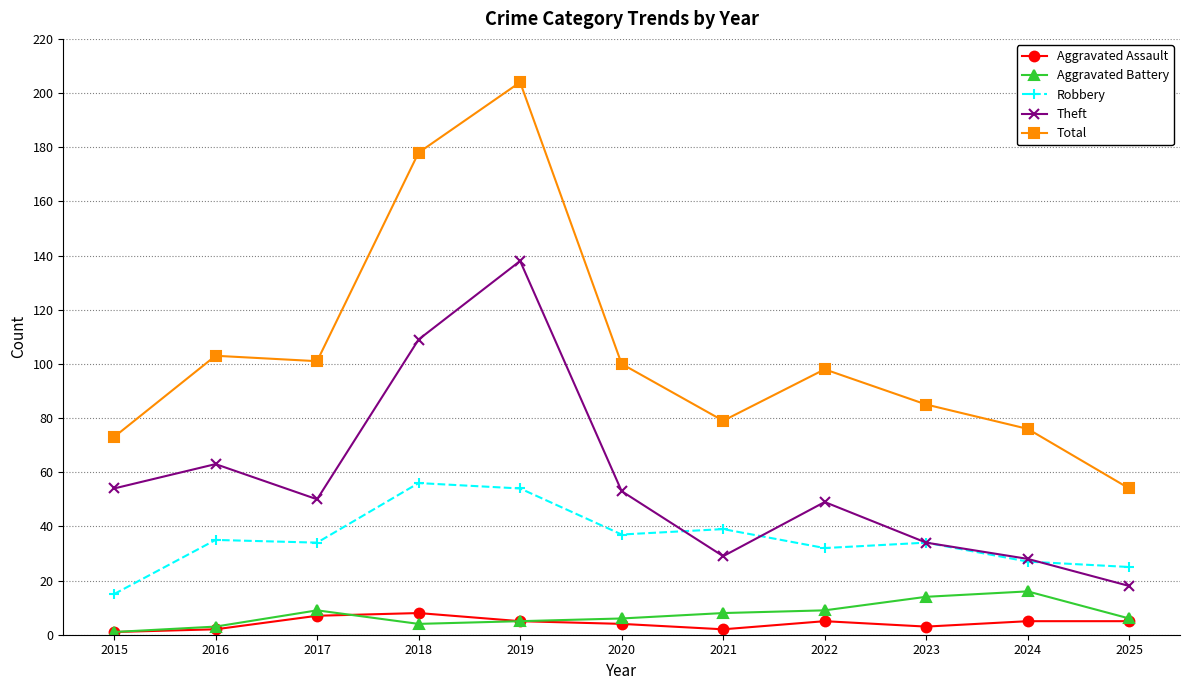

How many series are shown in this chart?

5